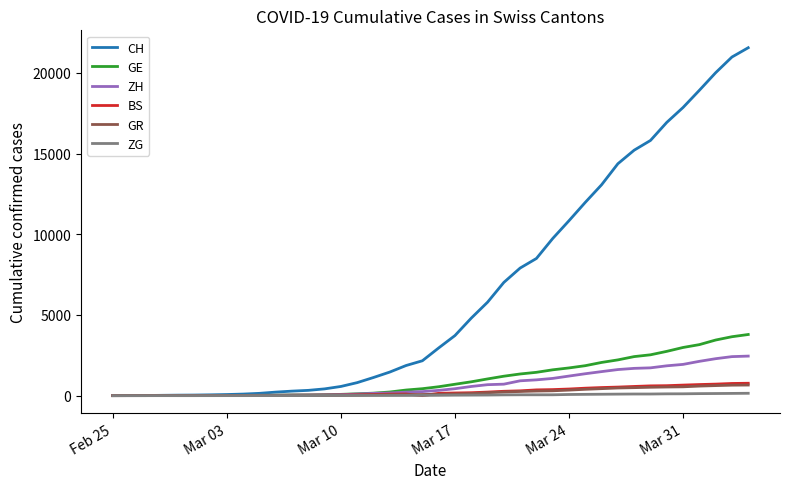

Which series has the largest total across all categories?

CH